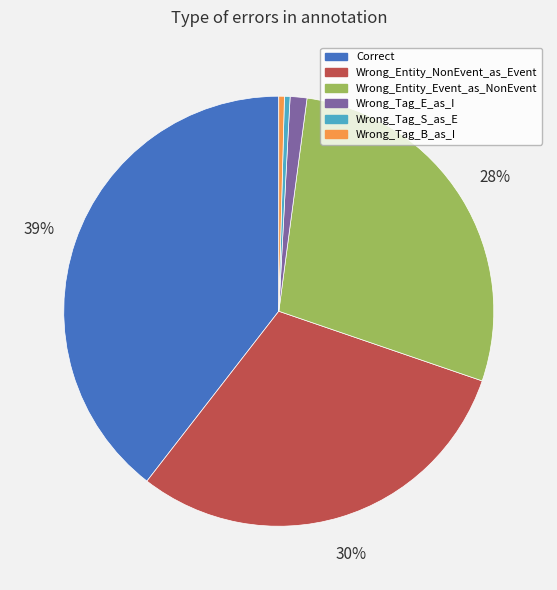

To the nearest percent, what is the average slice percentage?

17%